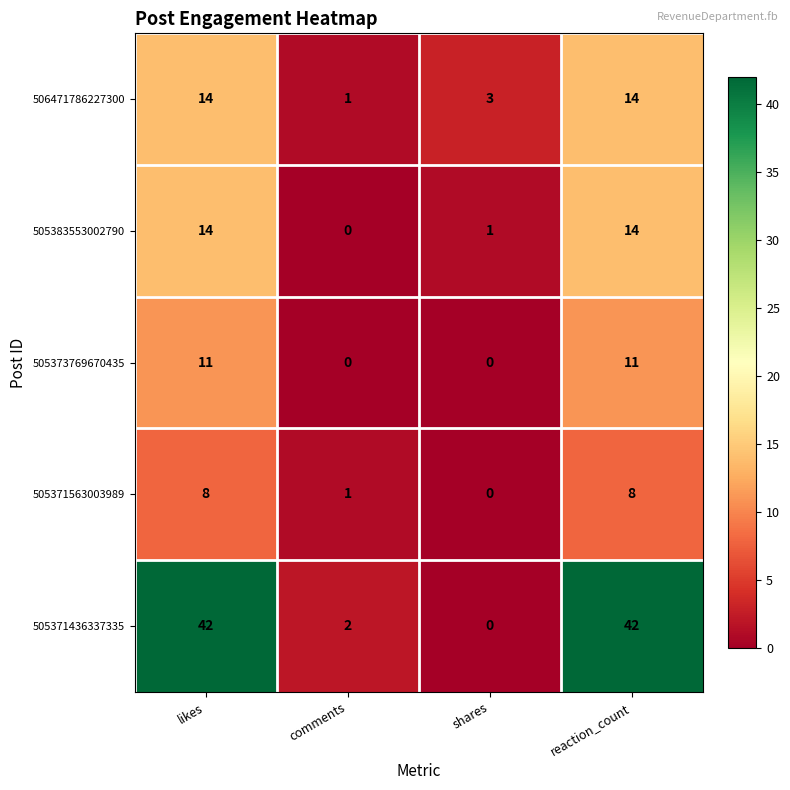

Count the 505371563003989 values in the range 1 to 8.

3